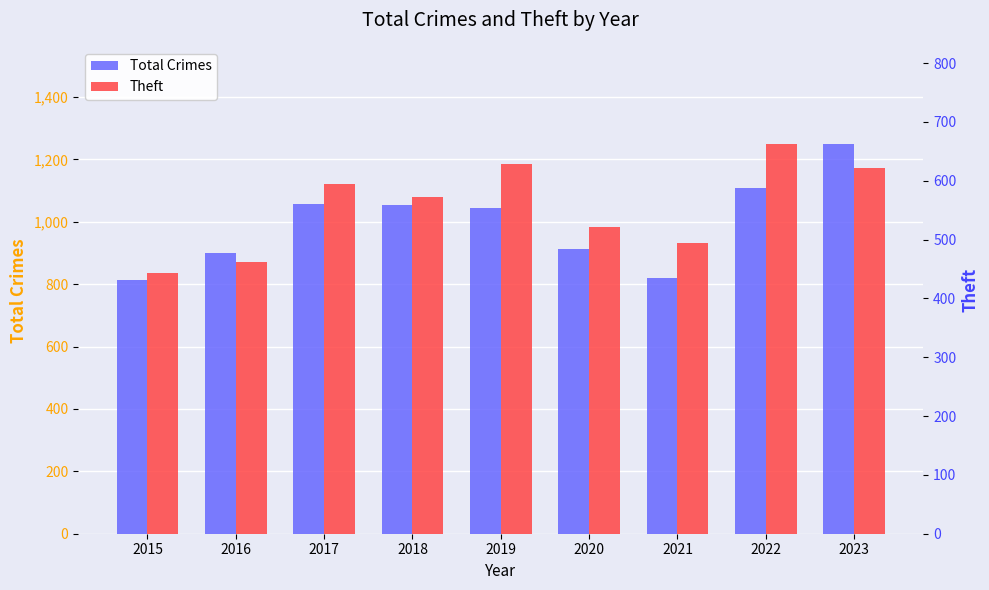

What is the greatest value displayed?

1249